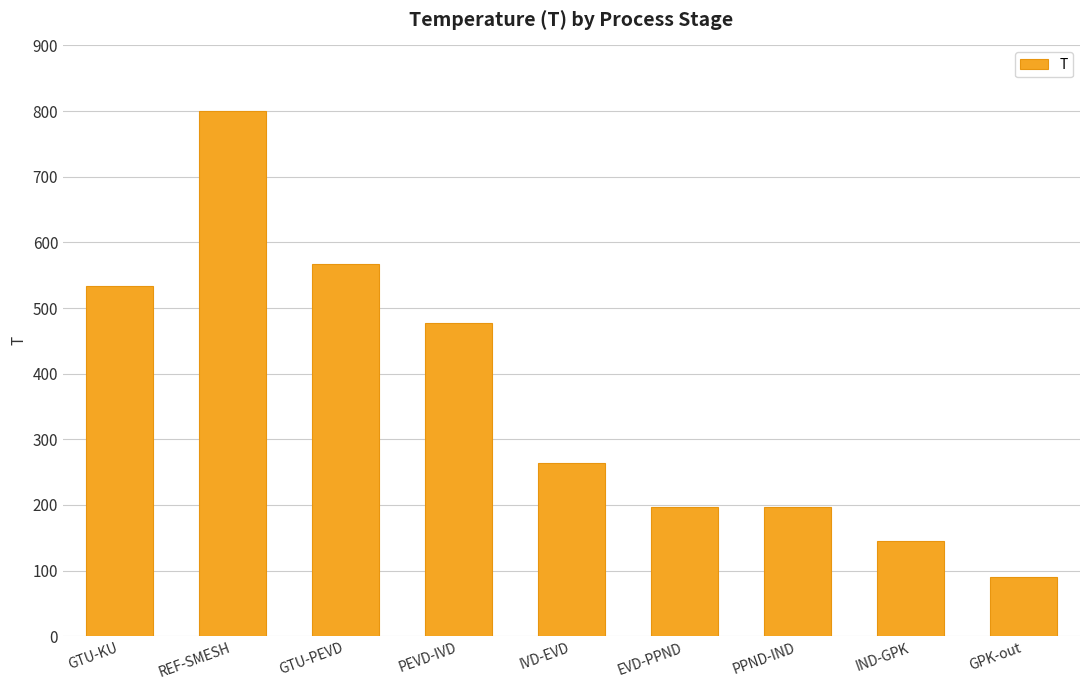

What is the sum of all values?

3273.0